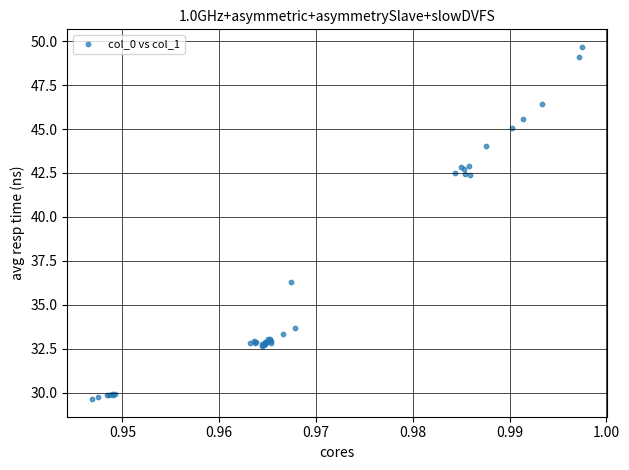

What Y value in the scatter plot is closest to 39?

36.3